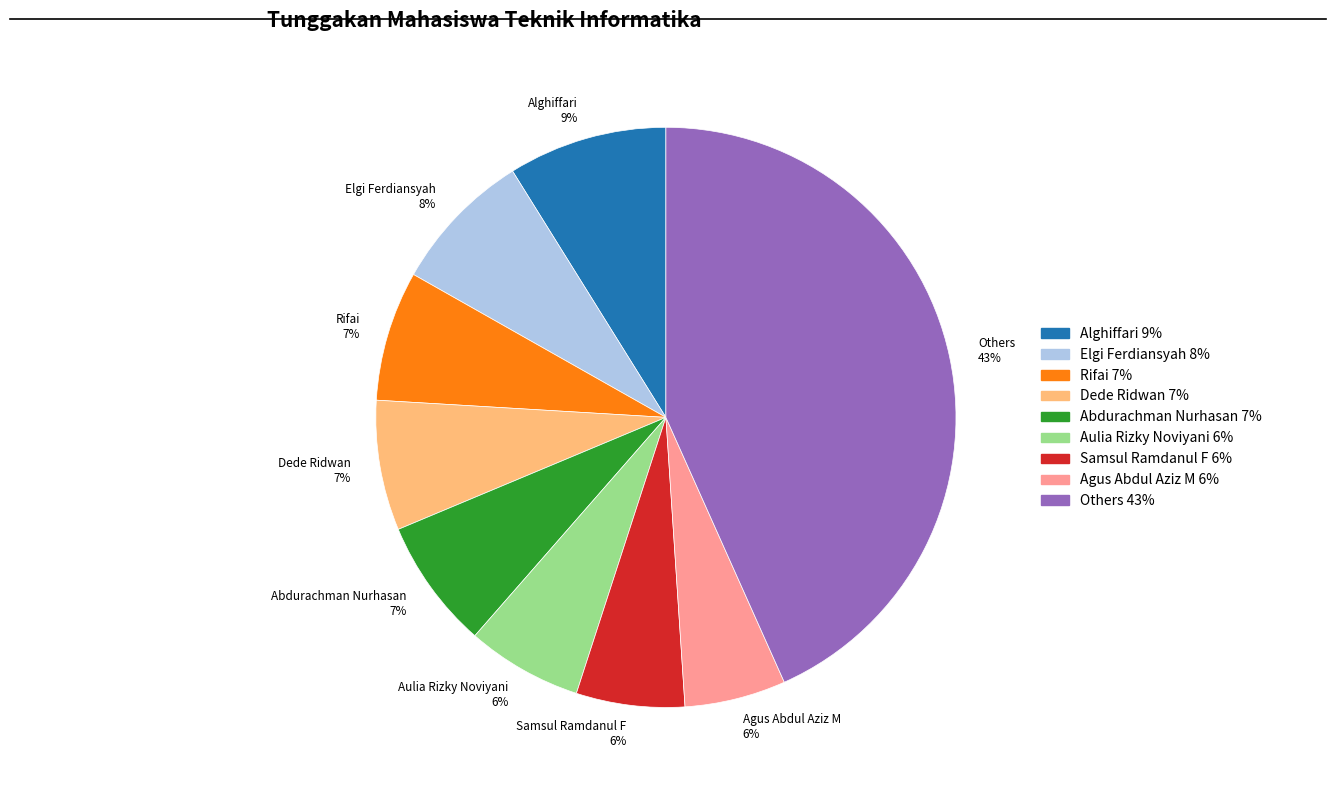

To the nearest percent, what is the average slice percentage?

11%